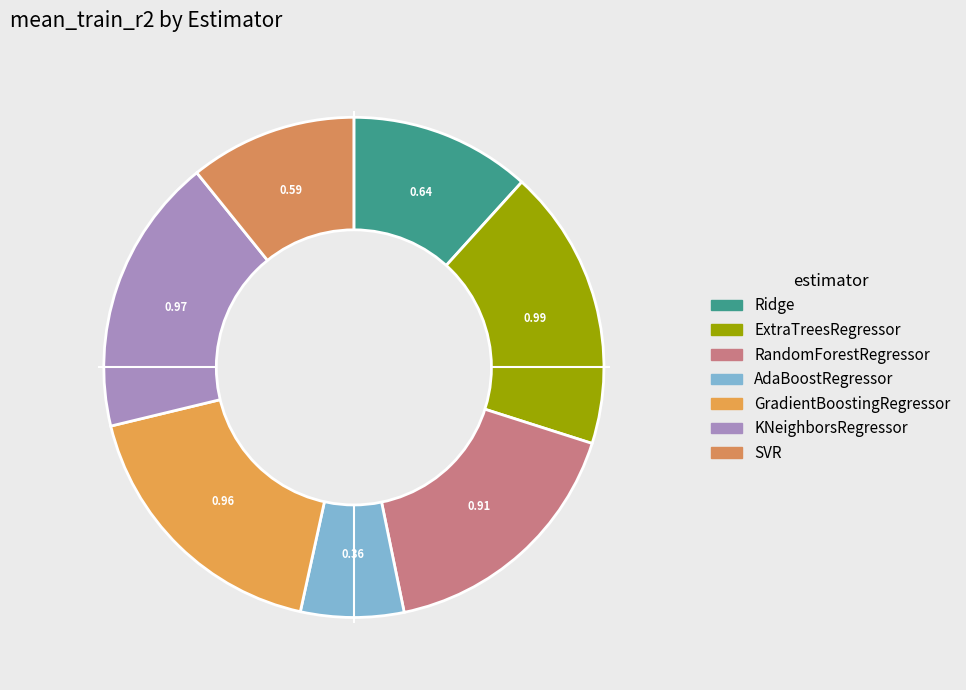

Which category has the smallest portion of the pie?

AdaBoostRegressor